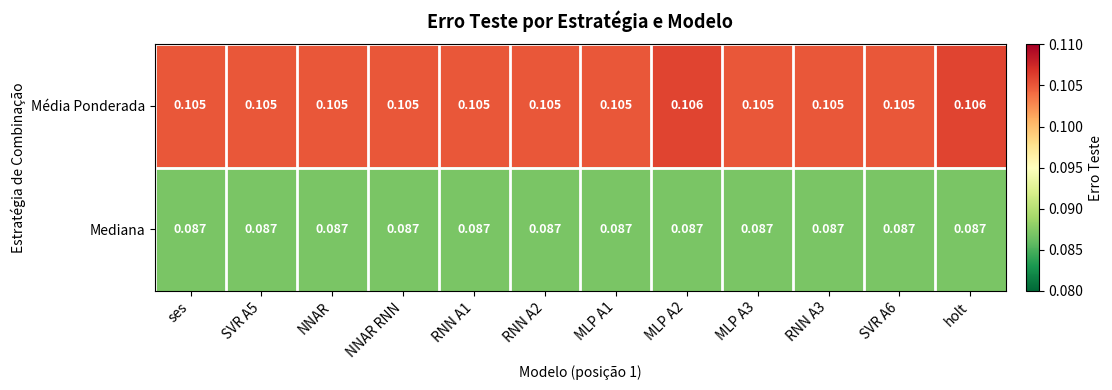

List the series in order of their overall mean, lowest first.

Mediana, Média Ponderada